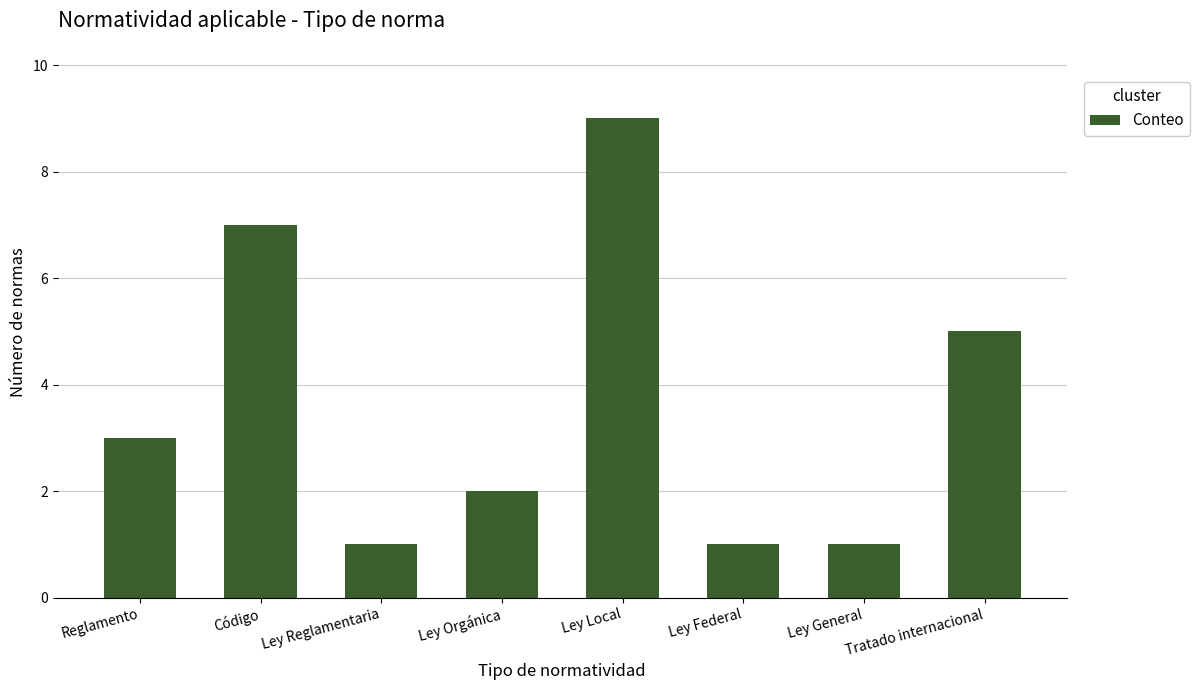

Reading left to right, list all the values displayed in this chart.

Reglamento=3	Código=7	Ley Reglamentaria=1	Ley Orgánica=2	Ley Local=9	Ley Federal=1	Ley General=1	Tratado internacional=5